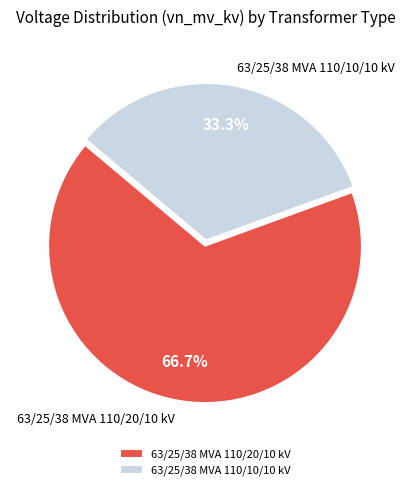

How many slices are in this pie chart?

2